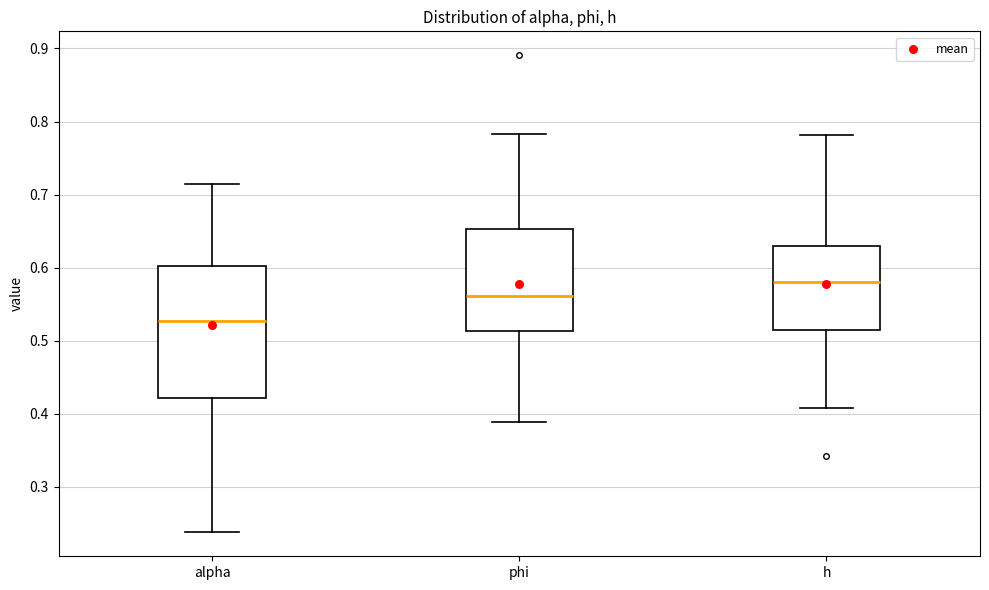

Reading left to right, read every box against the y-axis: the position of its median line, the range the box covers, and the ends of its whiskers. The values are not printed on the chart, so give them approximately, as read against the axis.

alpha: median 0.53, box 0.42 to 0.60, whiskers 0.24 to 0.72
phi: median 0.56, box 0.51 to 0.65, whiskers 0.39 to 0.78
h: median 0.58, box 0.51 to 0.63, whiskers 0.41 to 0.78